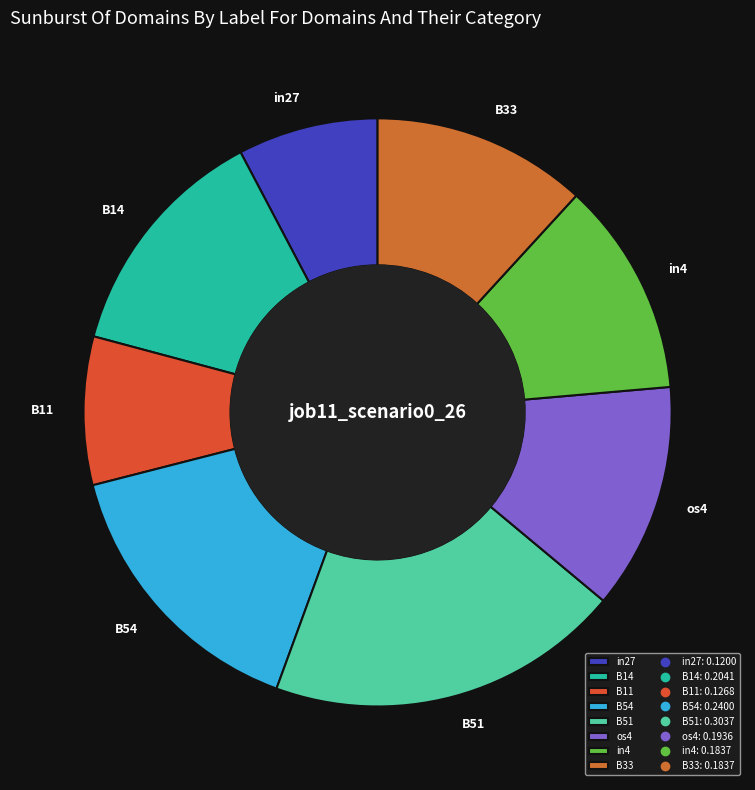

Is it true that B33 is 12% of the pie?

True